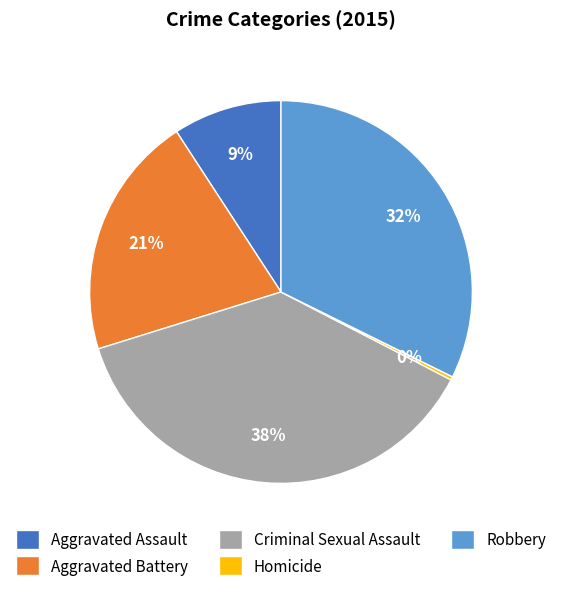

Count the number of slices in the pie.

5